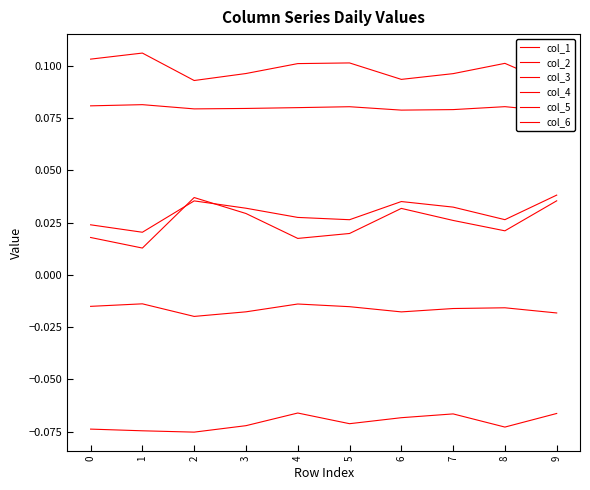

What is the total value across all series at 6?

0.2